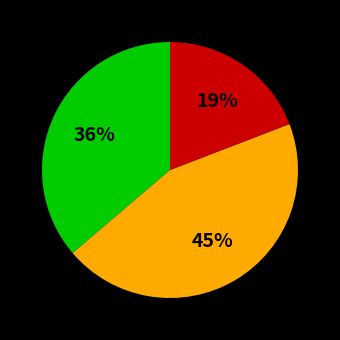

To the nearest percent, what is the average slice percentage?

33%